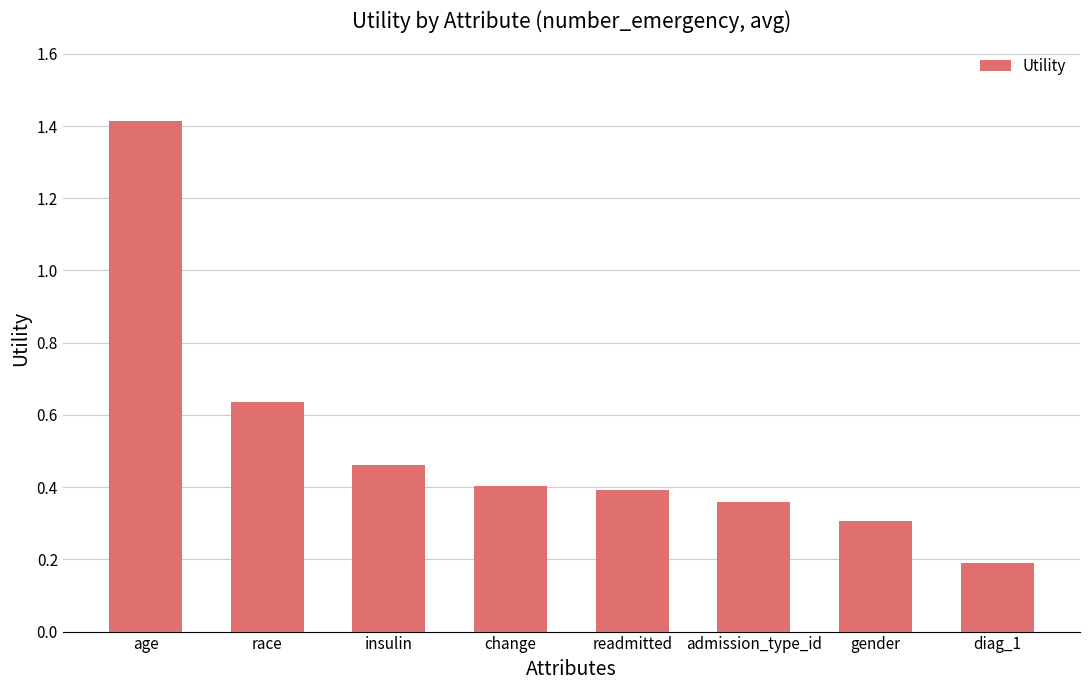

What is the greatest value displayed?

1.4